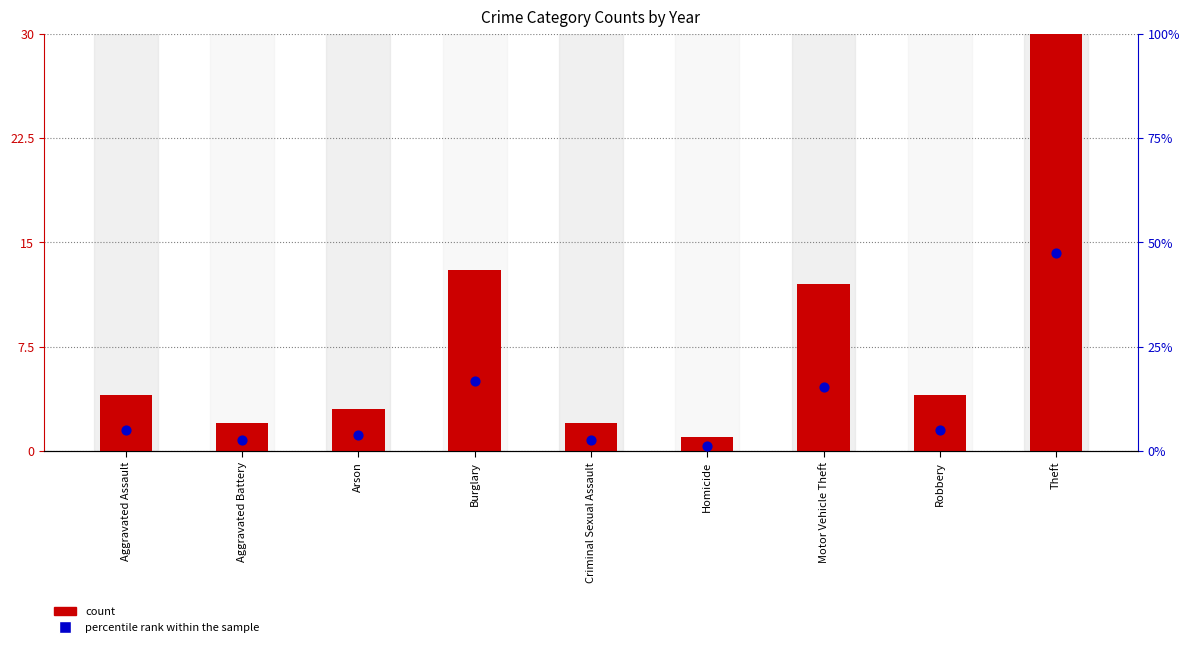

At how many categories does at least one series exceed 23?

1